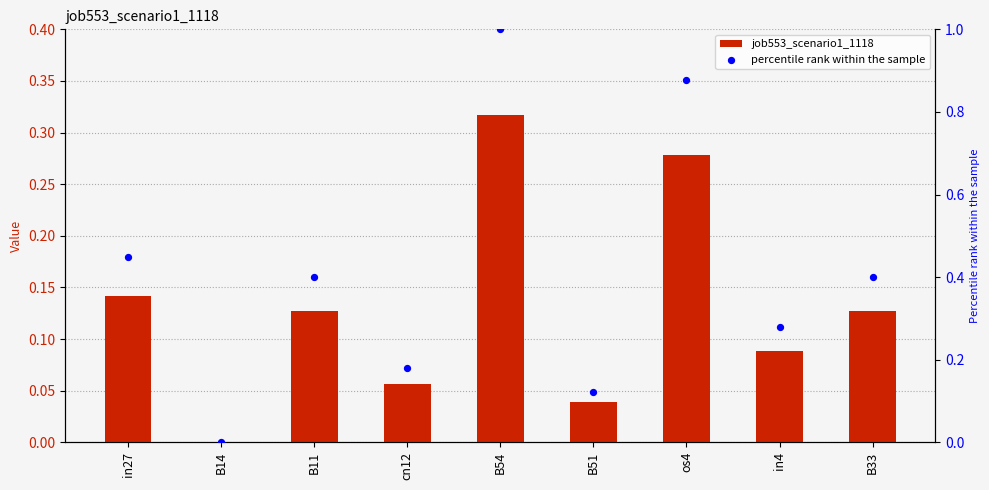

At which category is the sum across all series the highest?

B54